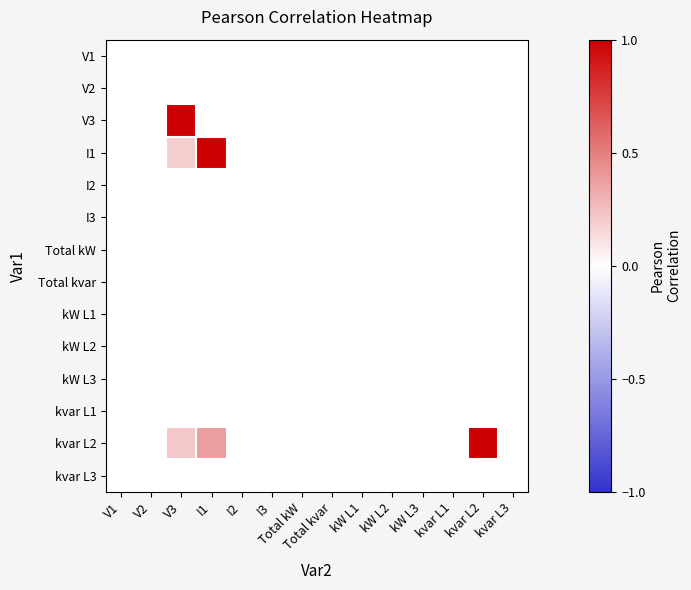

How many series are shown in this chart?

14